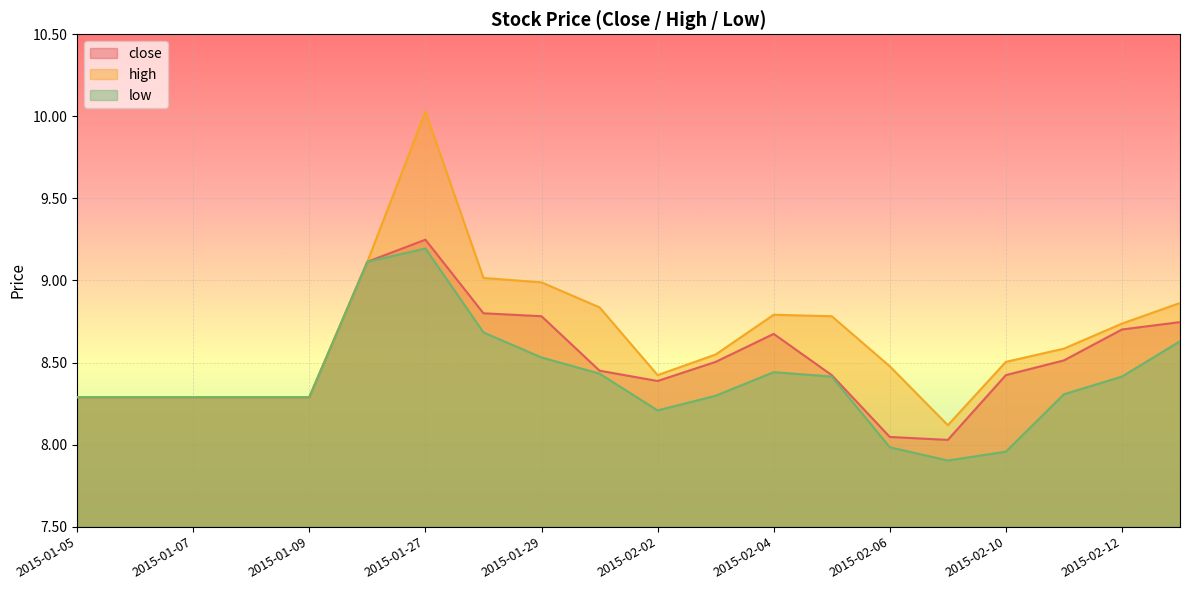

What is the difference between the maximum and second lowest values in the low series?

1.2